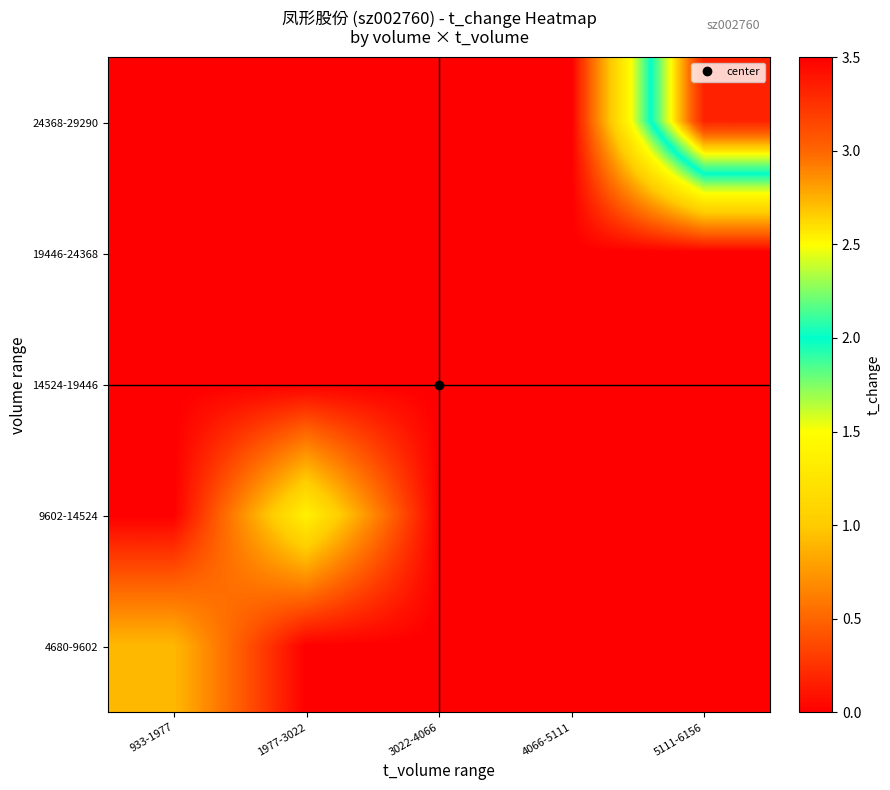

Reading left to right, what are all the values shown in this chart?

24368-29290: 933-1977=0.0	1977-3022=0.0	3022-4066=0.0	4066-5111=0.0	5111-6156=3.3
19446-24368: 933-1977=0.0	1977-3022=0.0	3022-4066=0.0	4066-5111=0.0	5111-6156=0.0
14524-19446: 933-1977=0.0	1977-3022=0.0	3022-4066=0.0	4066-5111=0.0	5111-6156=0.0
9602-14524: 933-1977=0.0	1977-3022=1.4	3022-4066=0.0	4066-5111=0.0	5111-6156=0.0
4680-9602: 933-1977=0.9	1977-3022=0.0	3022-4066=0.0	4066-5111=0.0	5111-6156=0.0